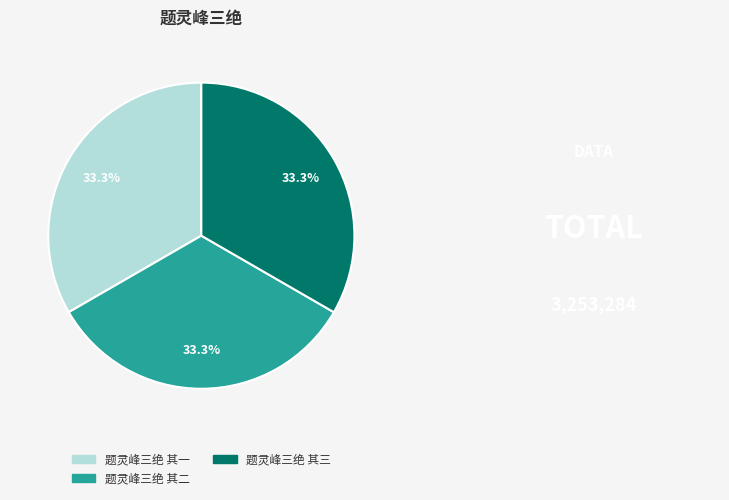

Do 题灵峰三绝 其二 and 题灵峰三绝 其三 together represent more than half of the pie?

Yes